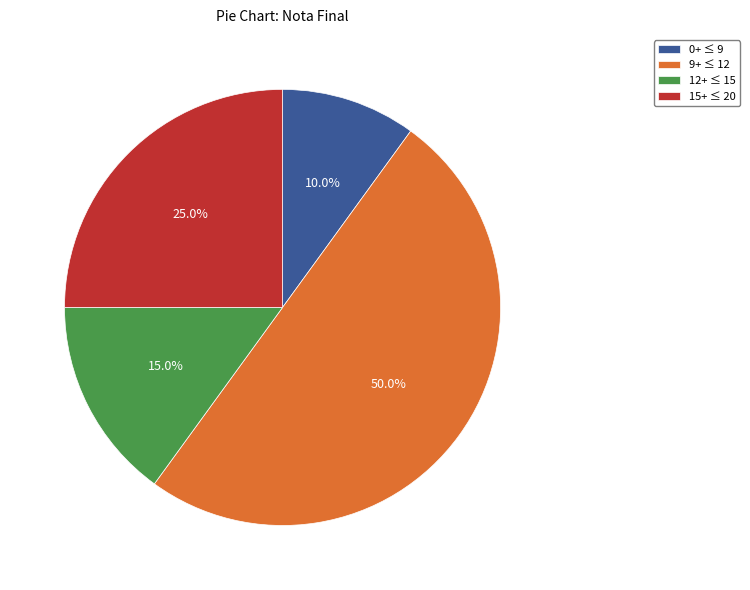

Rank the categories by value from highest to lowest.

9+ ≤ 12, 15+ ≤ 20, 12+ ≤ 15, 0+ ≤ 9